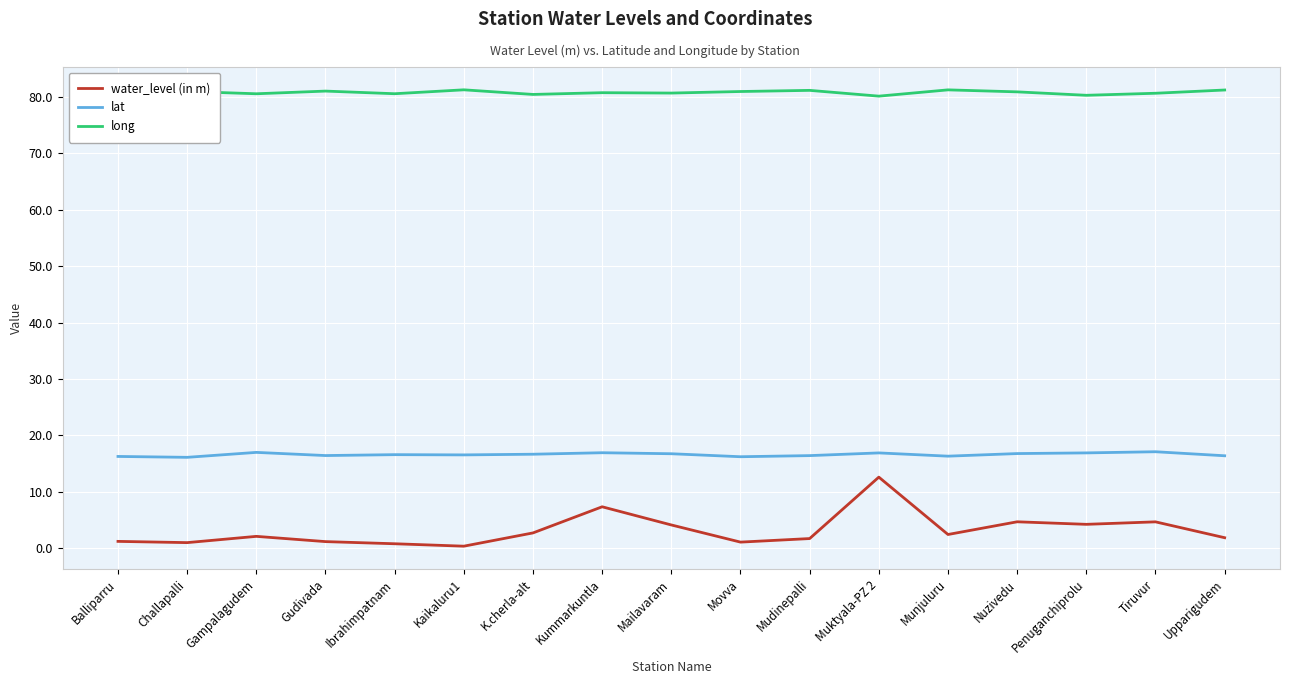

Rank the series by their average value, from highest to lowest.

long, lat, water_level (in m)